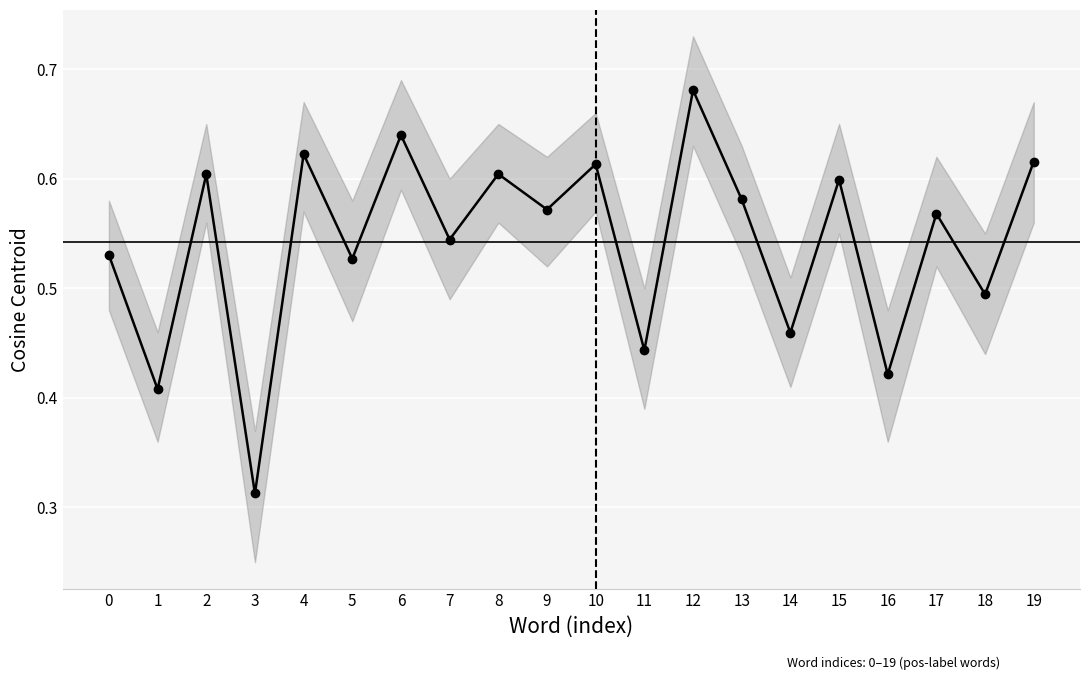

How many interior local peaks (higher than both neighbors) does the data have?

8